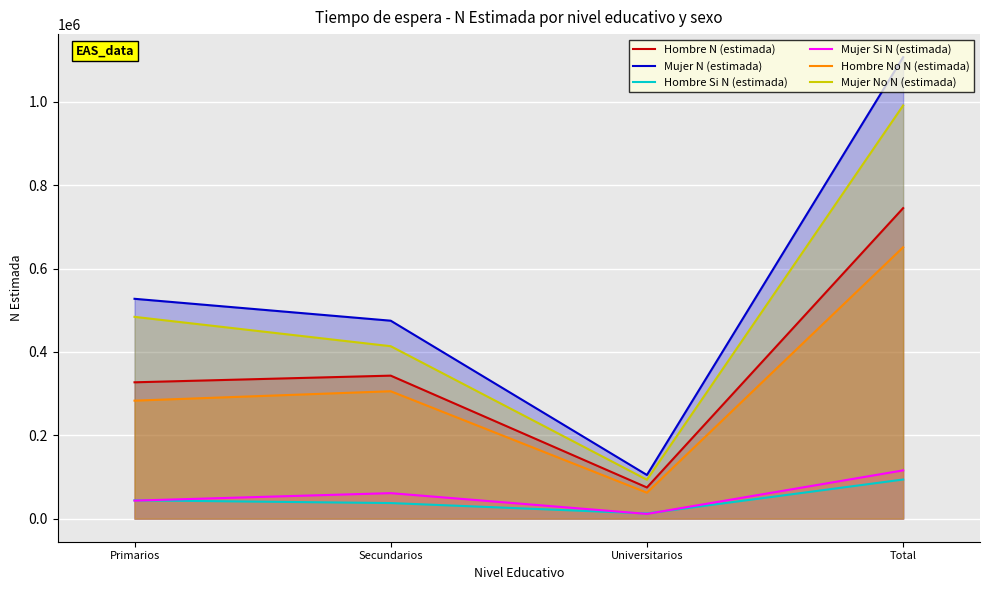

How many data points in Mujer N (estimada) are above 527406?

1